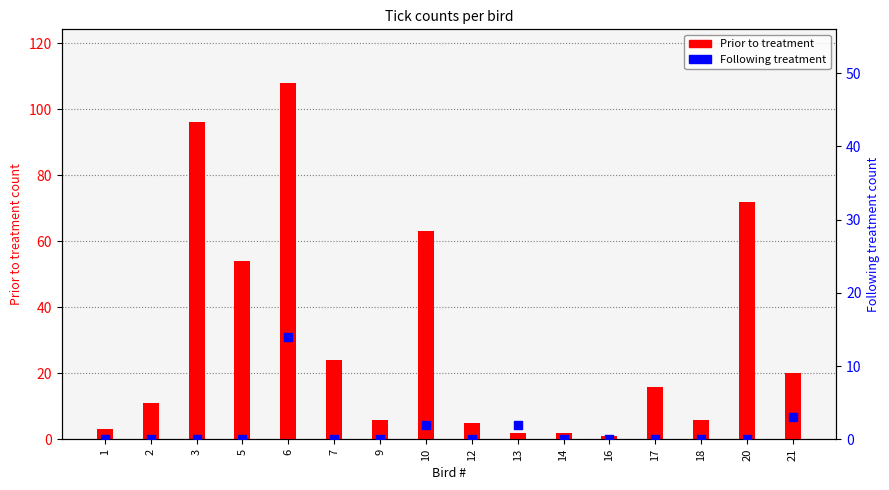

Which series has the largest Y range (max minus min)?

Prior to treatment